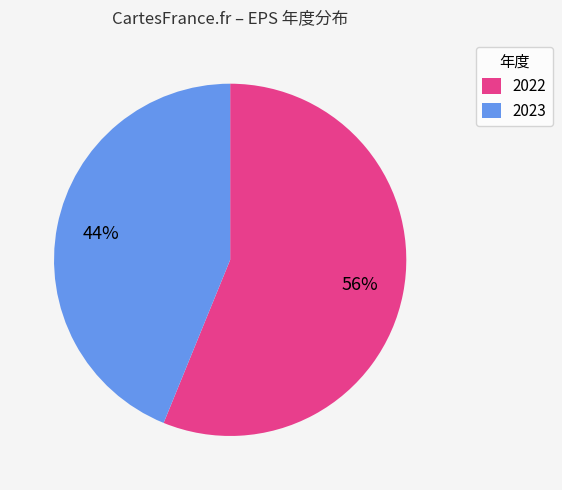

Do 2022 and 2023 together represent more than half of the pie?

Yes